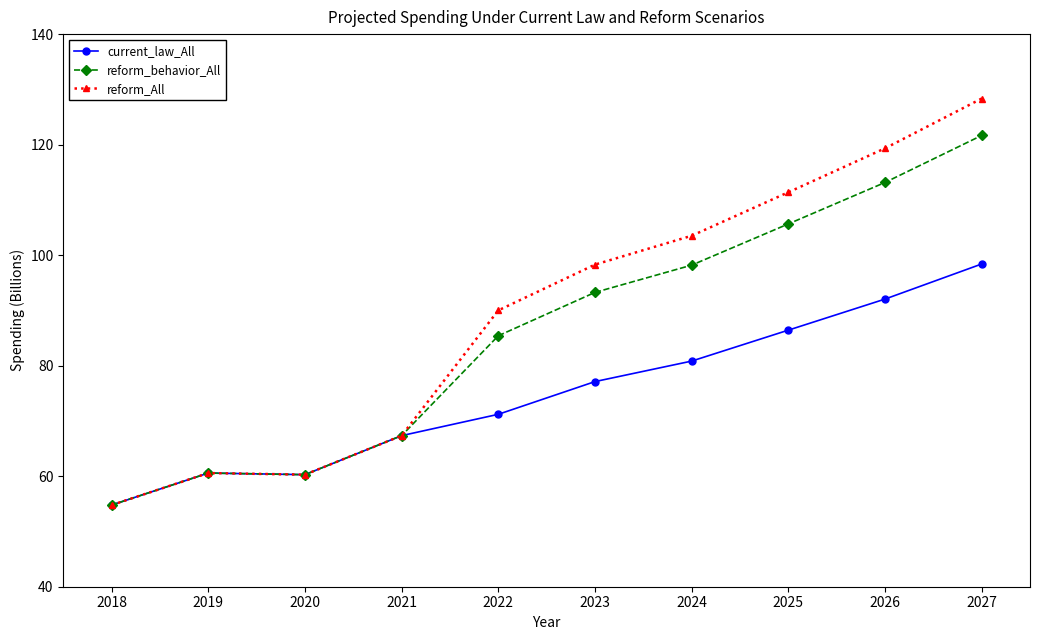

Where is the first local minimum for current_law_All?

2020